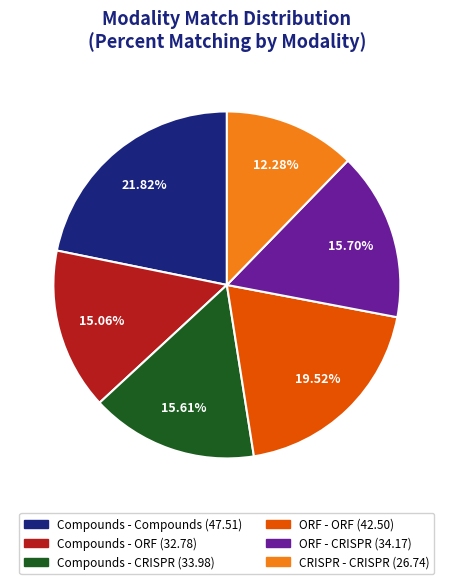

Do Compounds - CRISPR and Compounds - ORF together represent more than half of the pie?

No